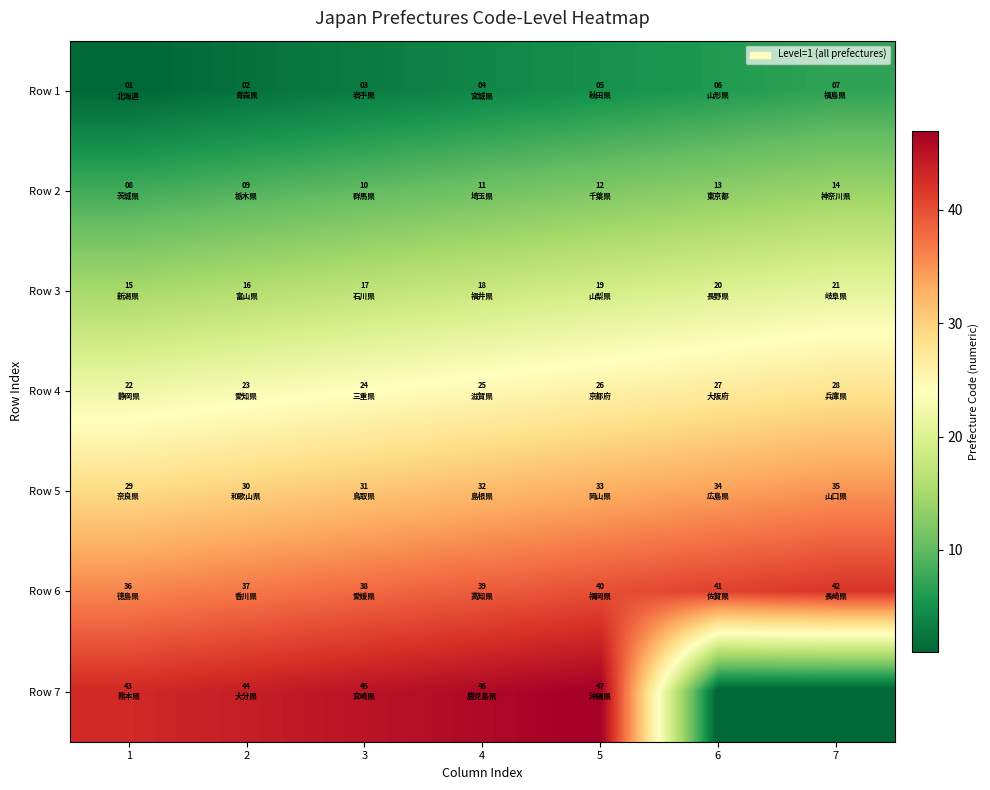

What is the spread (max minus min) of values at 7?

42